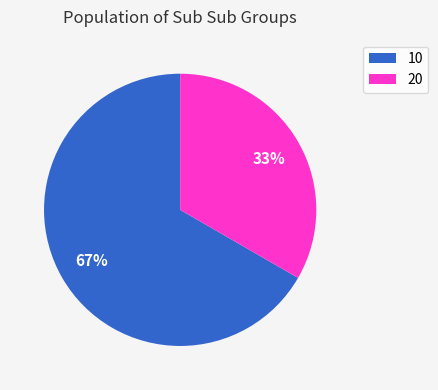

Is there a majority slice in this chart?

Yes